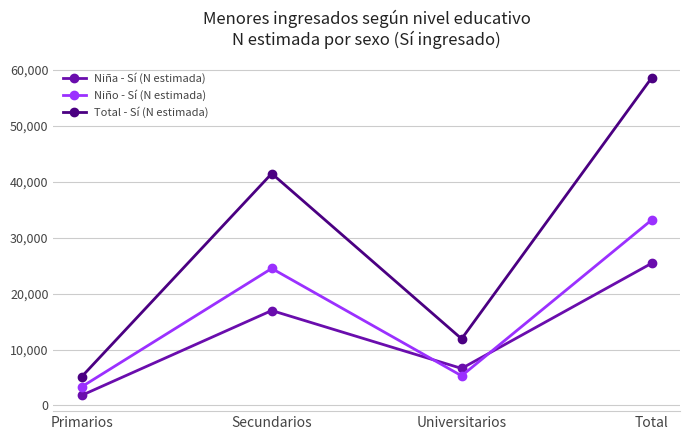

Is the value of Total - Sí (N estimada) at Primarios greater than the value of Niña - Sí (N estimada) at Universitarios?

No